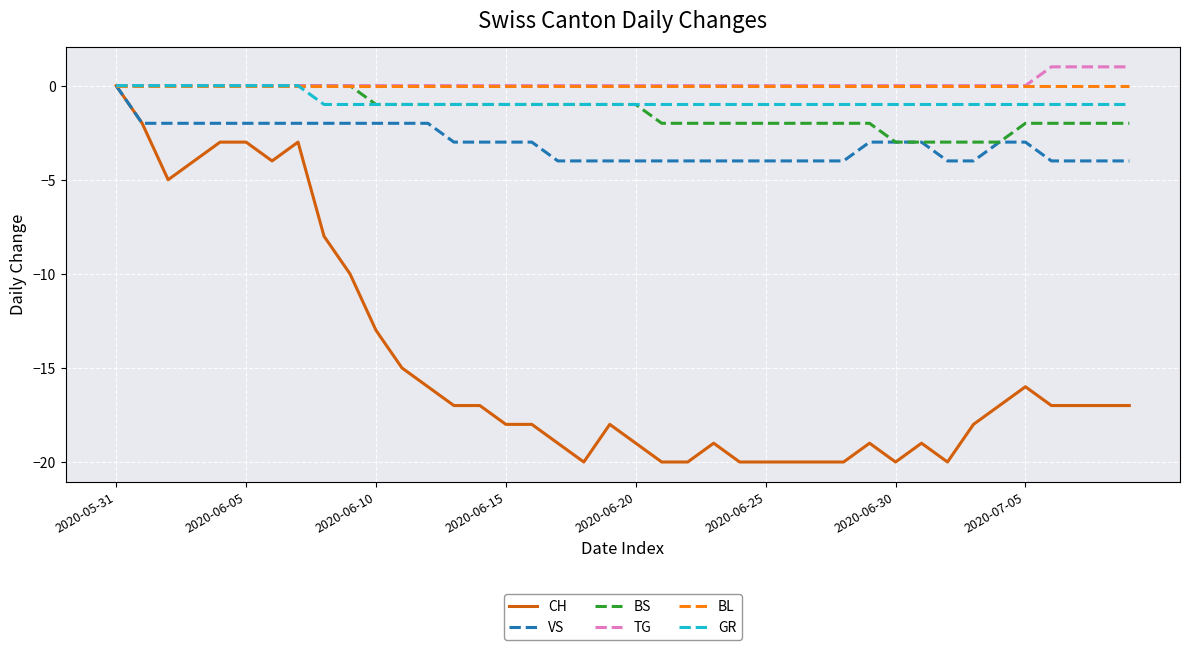

What is the lowest value of the BS series?

-3